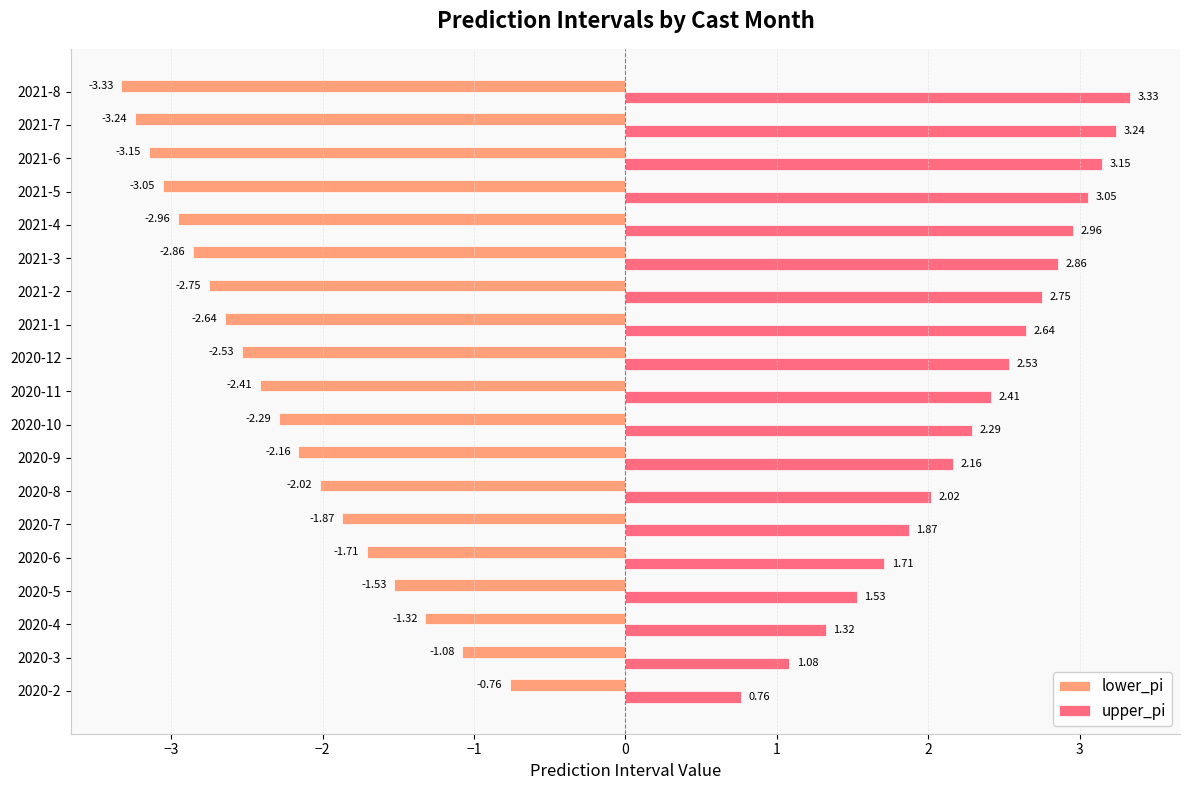

Rank the series by their maximum value, from lowest to highest.

lower_pi, upper_pi